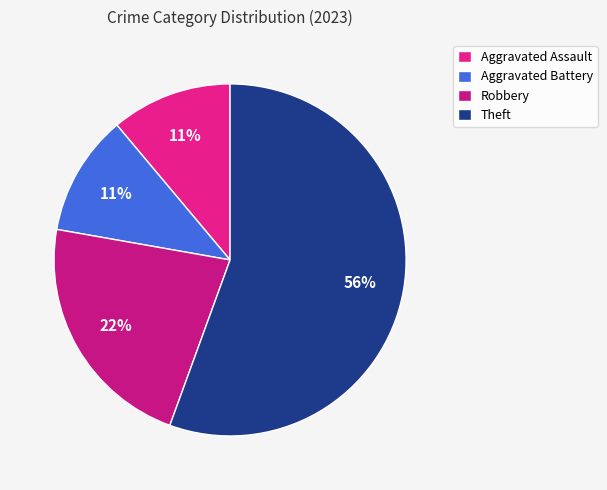

The Theft slice represents 47% of the pie. True or false?

False